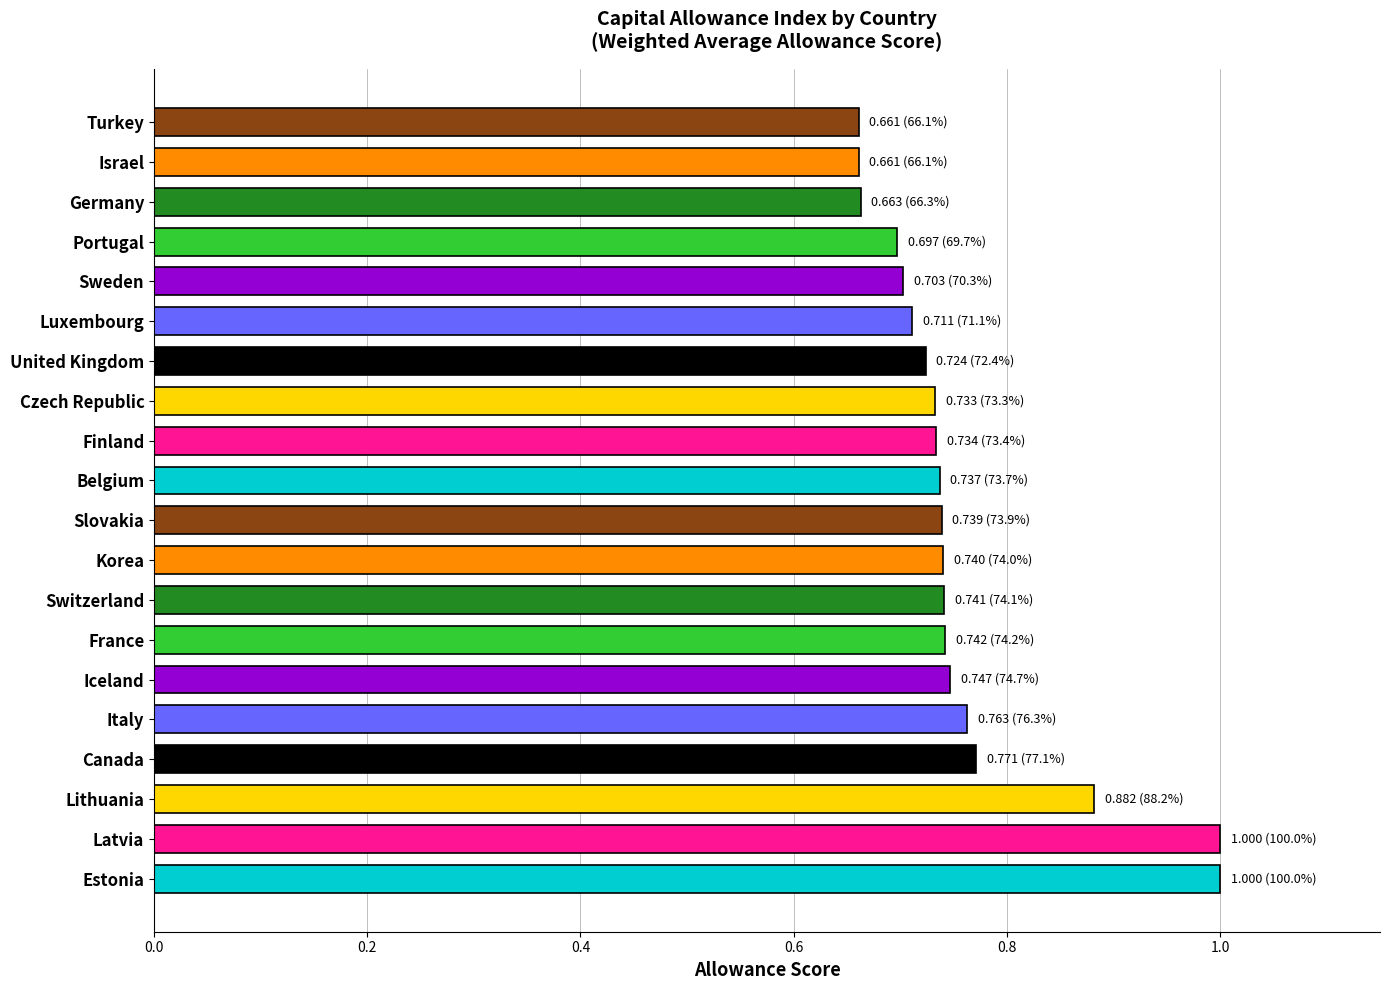

What is the sum of all values?

15.1